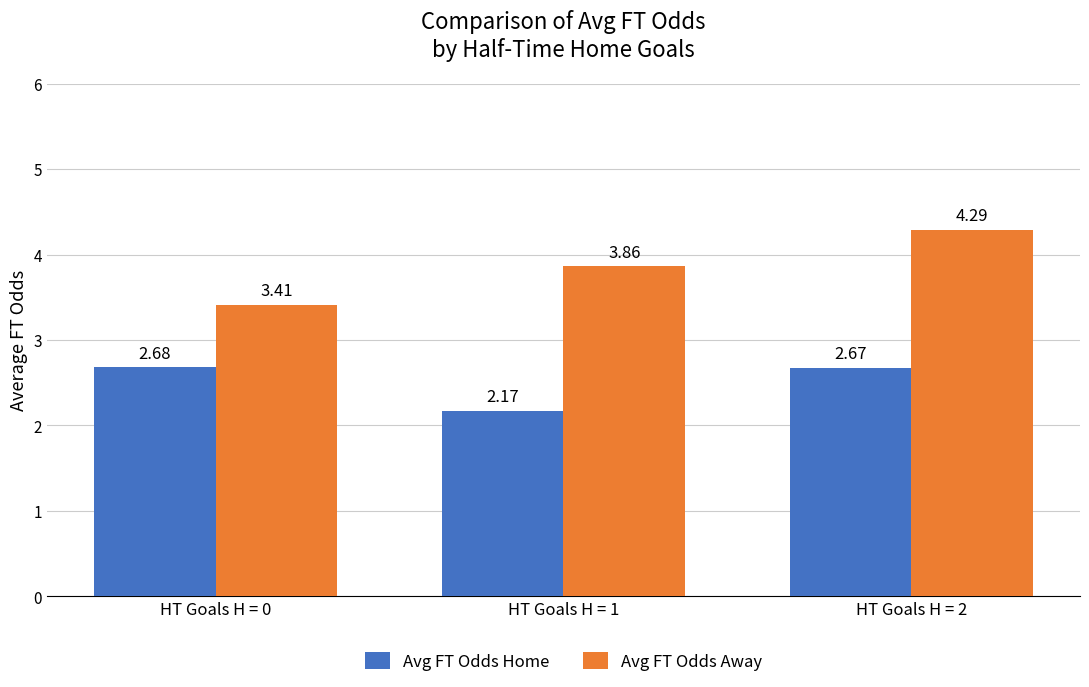

What is the sum of all Avg FT Odds Away values?

11.6